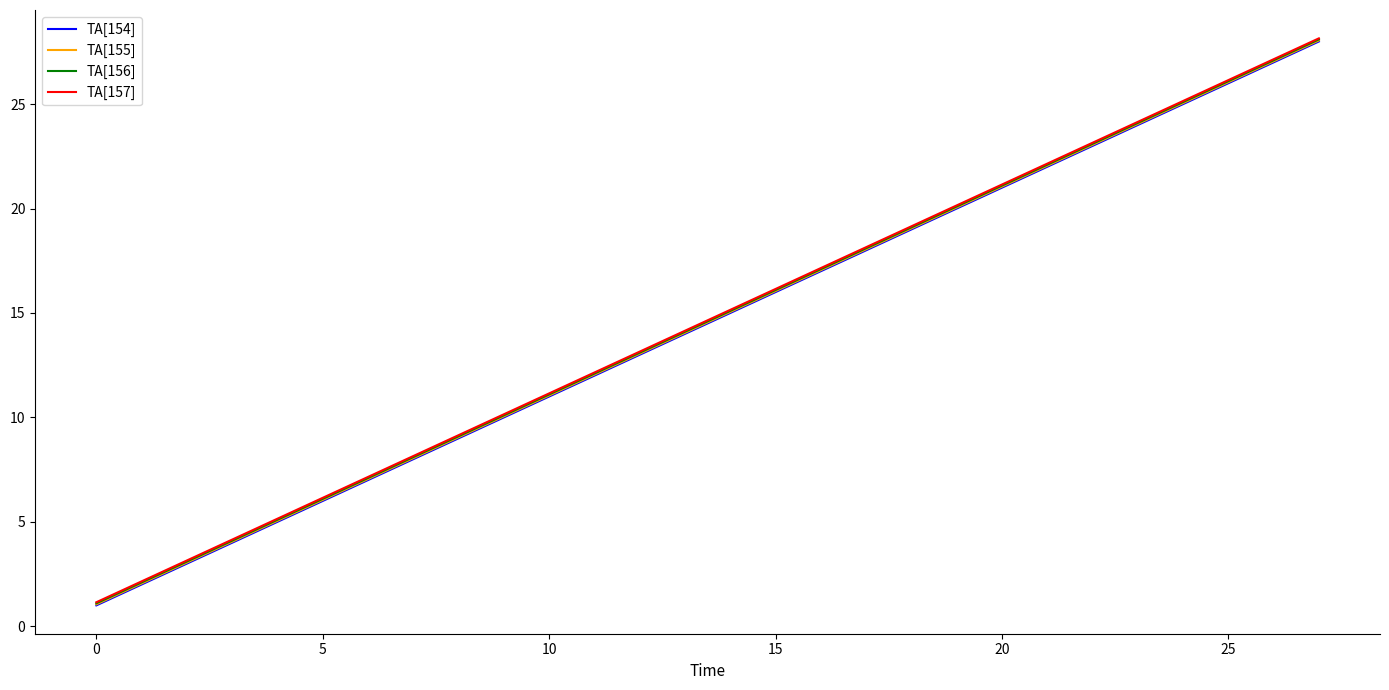

What is the minimum value for TA[155]?

1.1